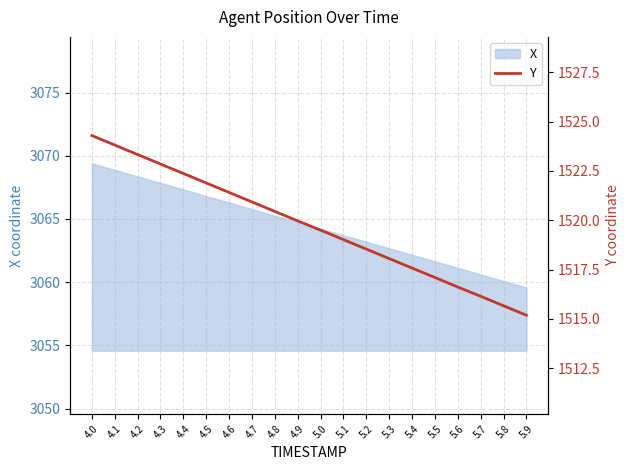

What is the sum of all values?

30394.7